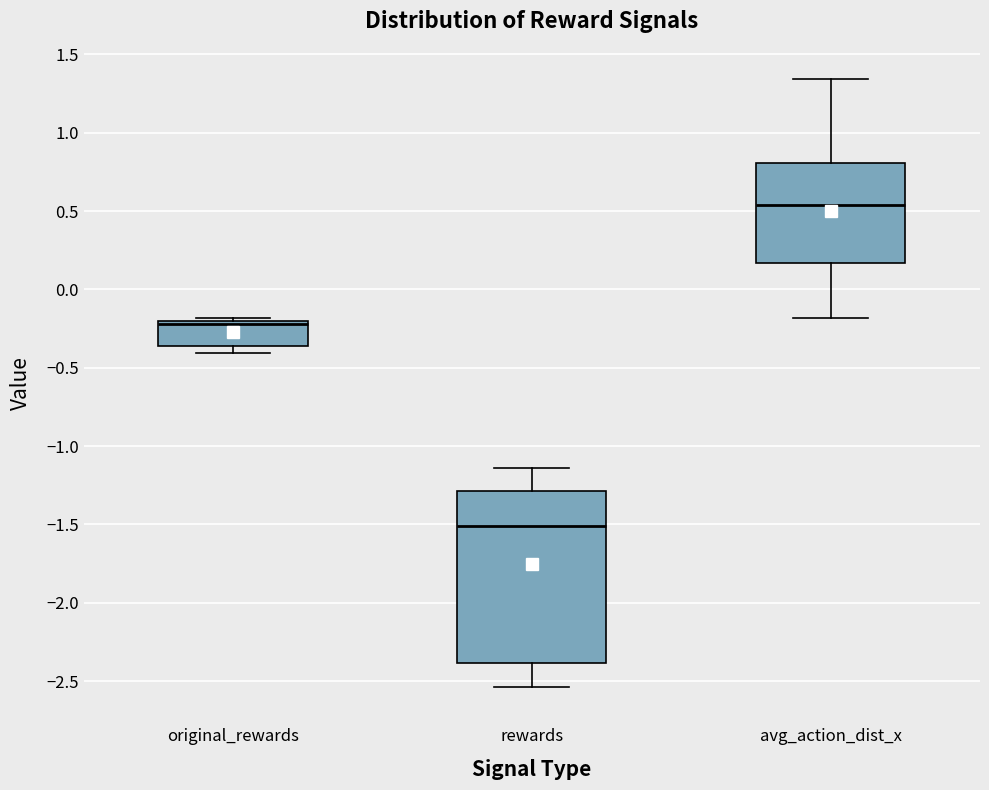

Reading left to right, read every box against the y-axis: the position of its median line, the range the box covers, and the ends of its whiskers. The values are not printed on the chart, so give them approximately, as read against the axis.

original_rewards: median -0.20 (just below the box's upper edge), box -0.35 to -0.20, whiskers -0.40 to -0.20 (just above the box's upper edge)
rewards: median -1.50, box -2.40 to -1.30, whiskers -2.55 to -1.15
avg_action_dist_x: median 0.55, box 0.15 to 0.80, whiskers -0.20 to 1.35